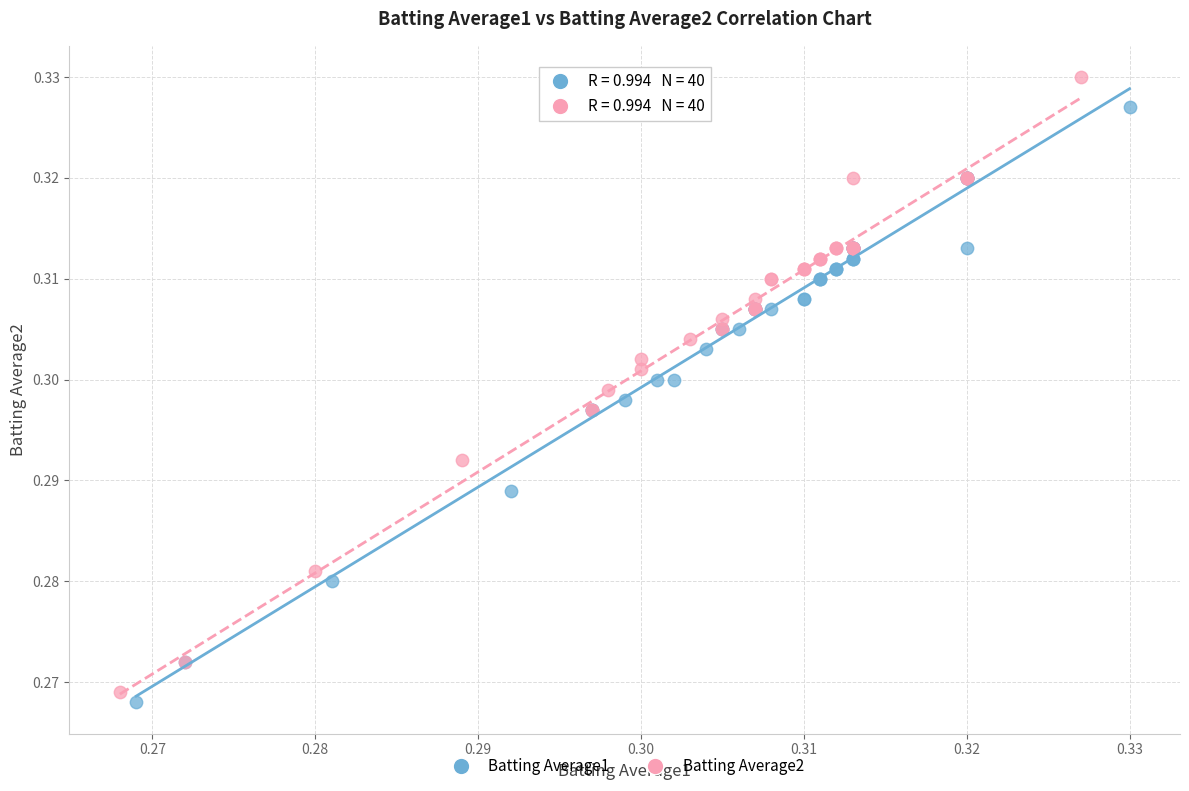

Which series has the largest Y range (max minus min)?

Batting Average2